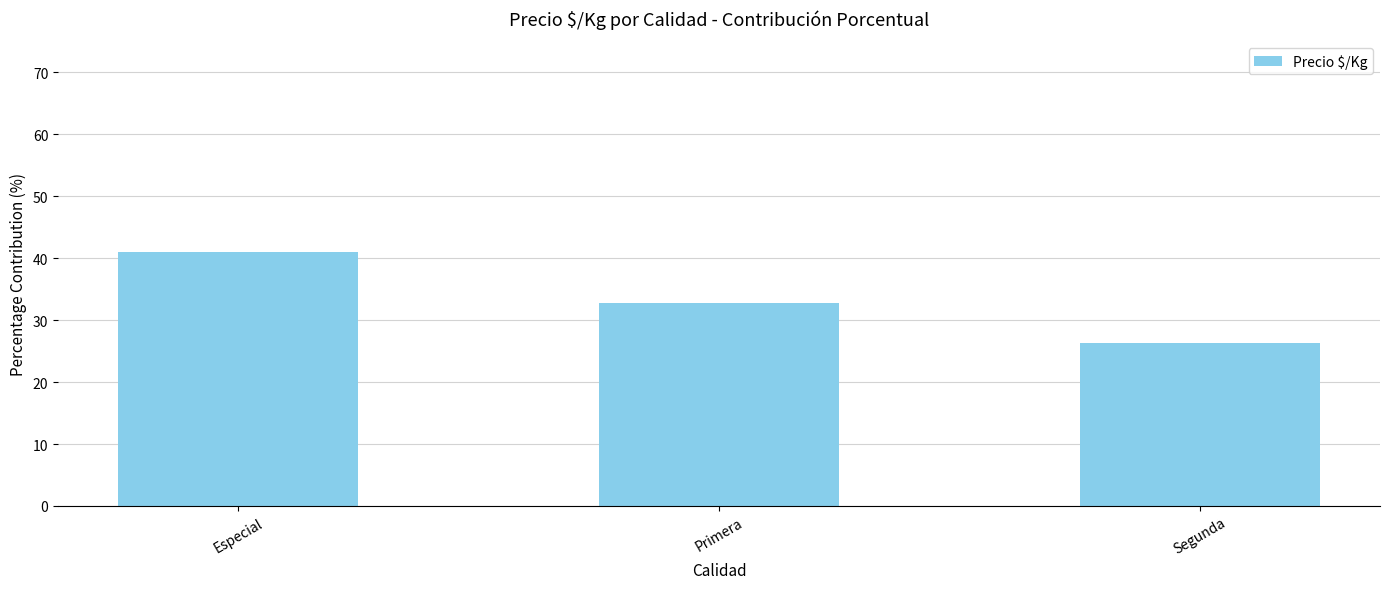

What position from the left is Segunda?

3